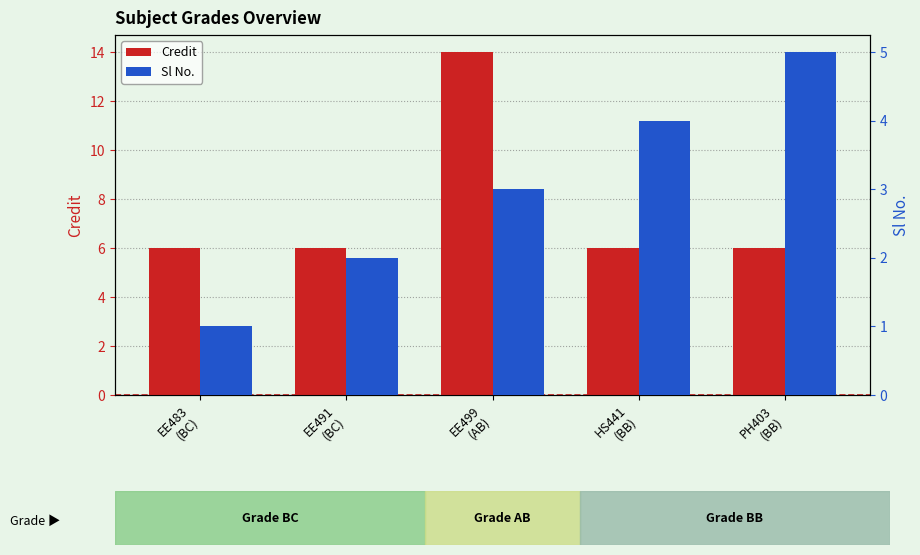

Between PH403
(BB) and EE499
(AB), which is larger?

EE499
(AB)